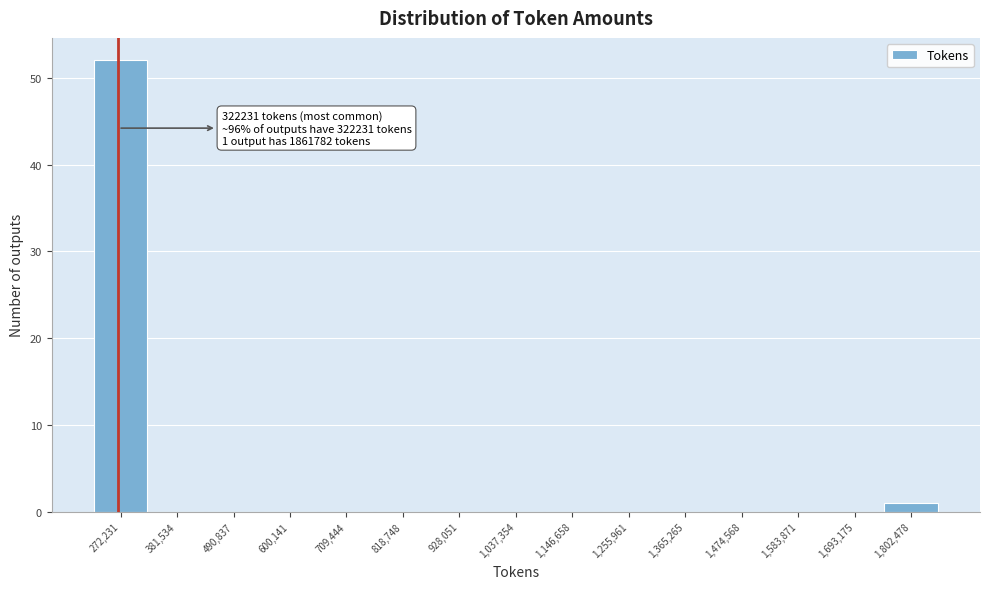

Reading left to right, what are all the values shown in this chart?

272,231=52	381,534=0	490,837=0	600,141=0	709,444=0	818,748=0	928,051=0	1,037,354=0	1,146,658=0	1,255,961=0	1,365,265=0	1,474,568=0	1,583,871=0	1,693,175=0	1,802,478=1